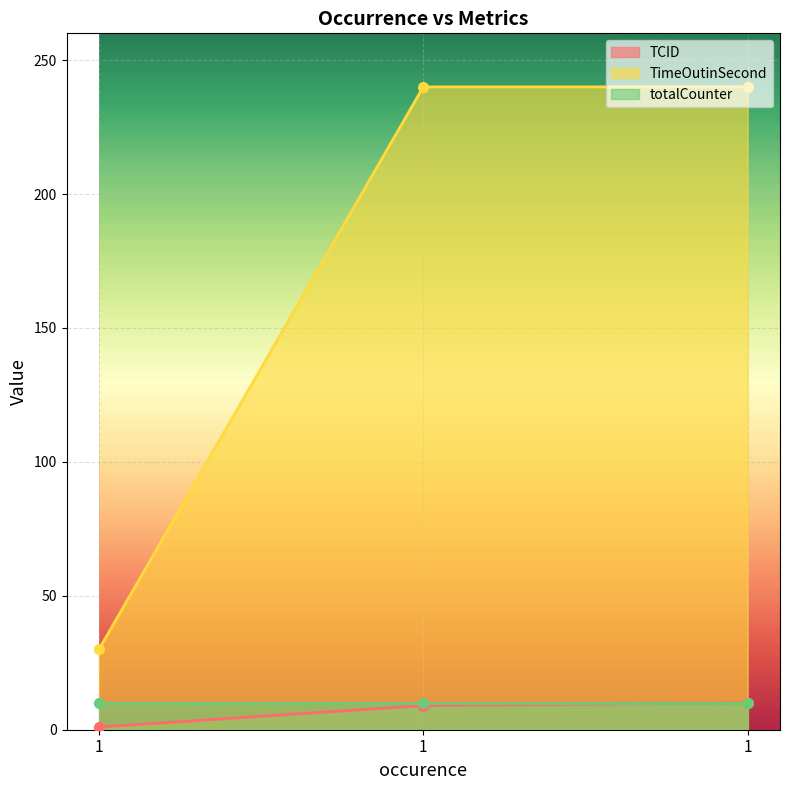

How many categories are shown in the chart?

3